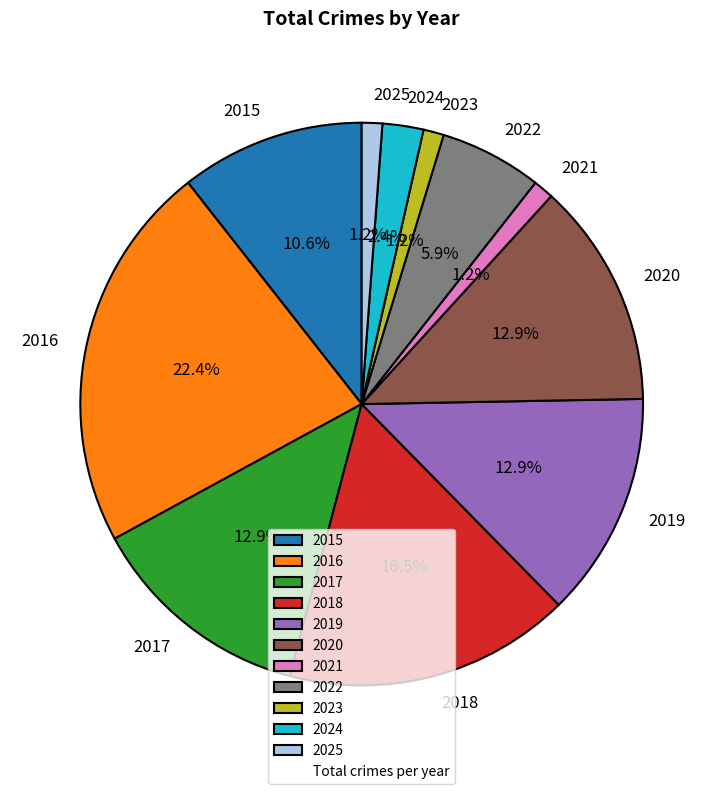

Is it true that 2025 is 1% of the pie?

True